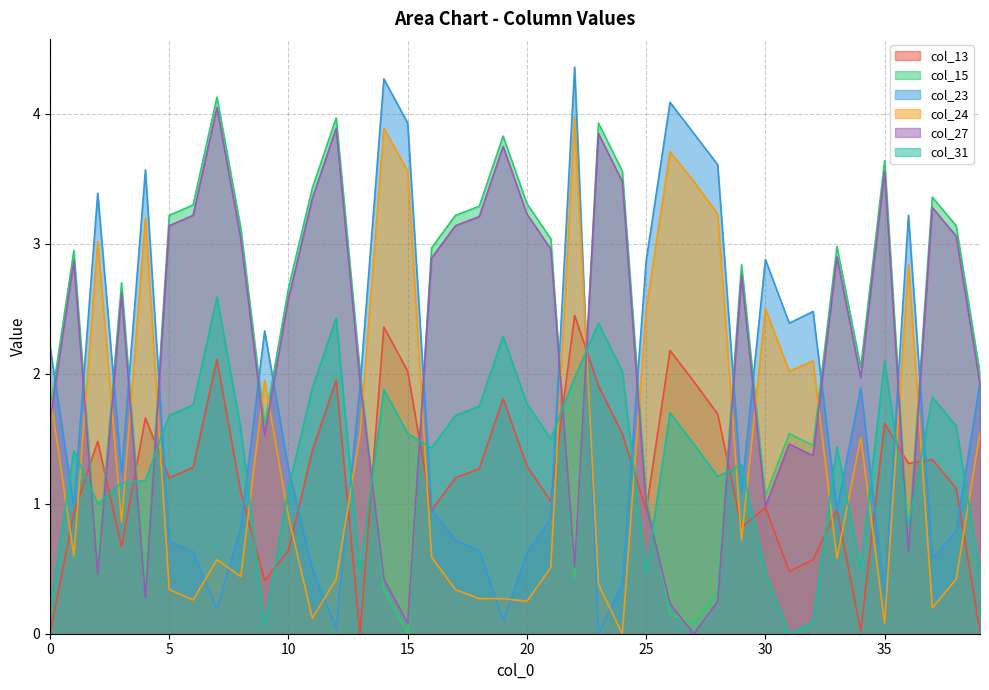

What is the difference between the col_24 values at 26 and 28?

0.5